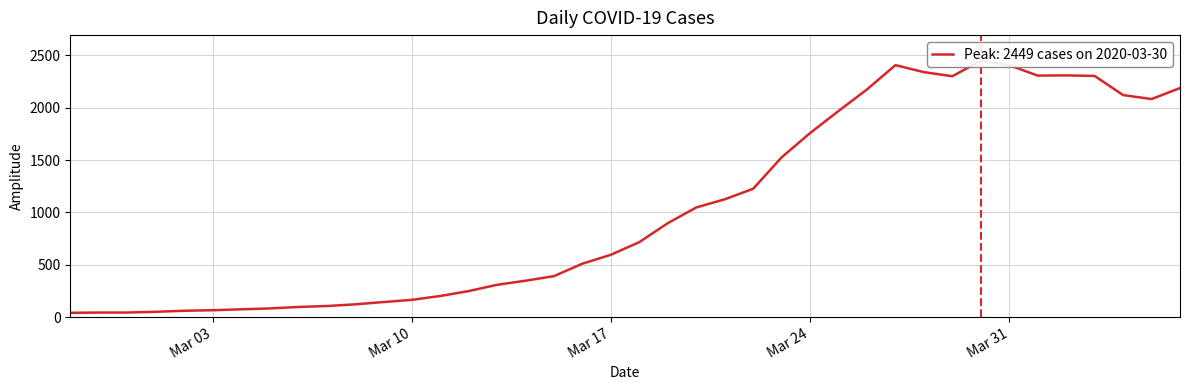

How many interior local valleys (lower than both neighbors) does the data have?

3